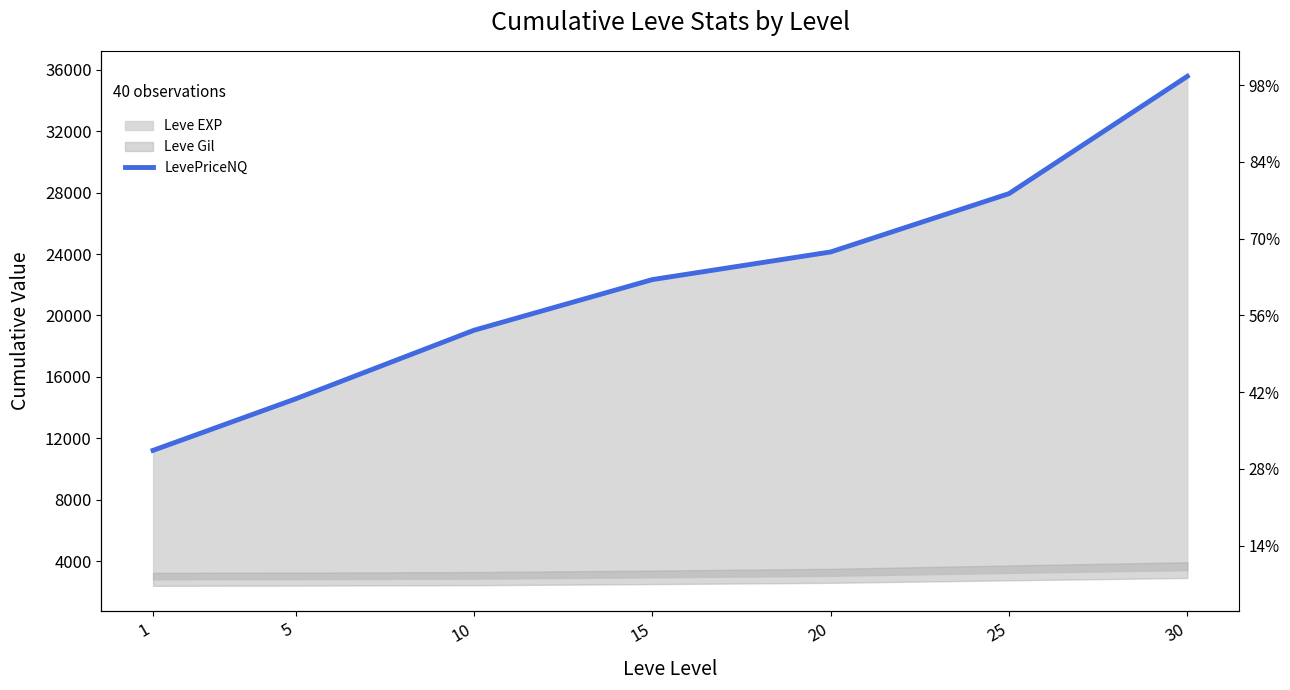

How many data points does each series have?

7